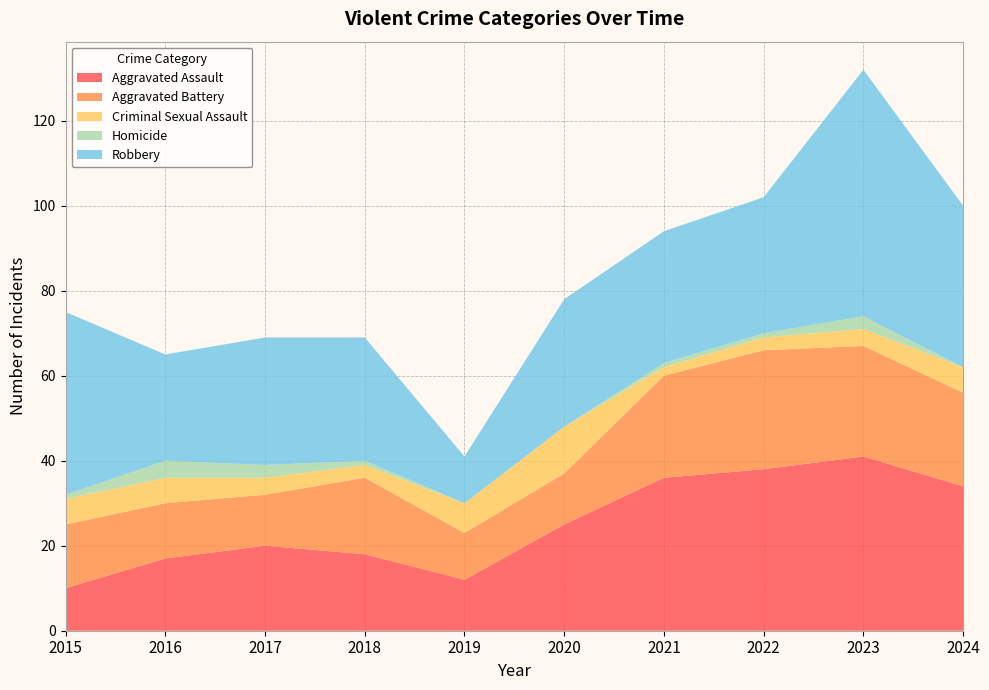

Reading left to right, what are all the values shown in this chart?

Aggravated Assault: 10	17	20	18	12	25	36	38	41	34
Aggravated Battery: 15	13	12	18	11	12	24	28	26	22
Criminal Sexual Assault: 6	6	4	3	7	11	2	3	4	6
Homicide: 1	4	3	1	0	0	1	1	3	0
Robbery: 43	25	30	29	11	30	31	32	58	38